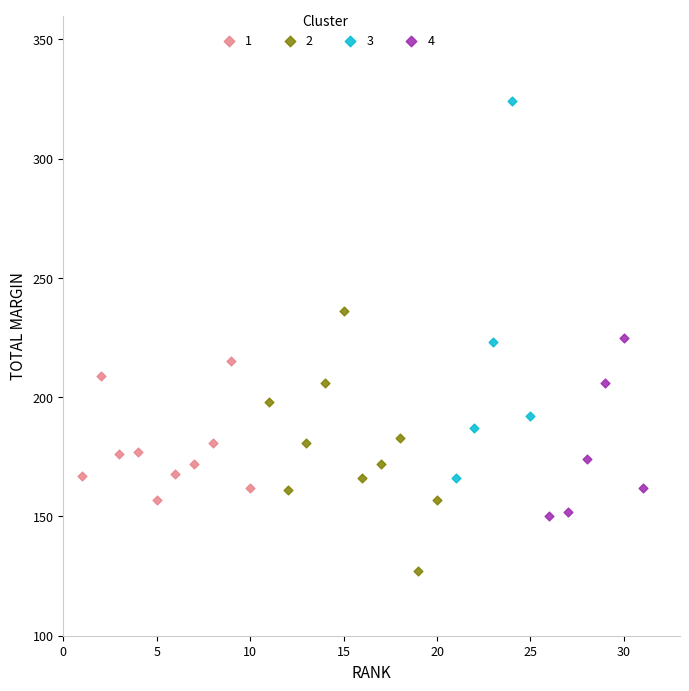

Which series has the largest Y range (max minus min)?

3